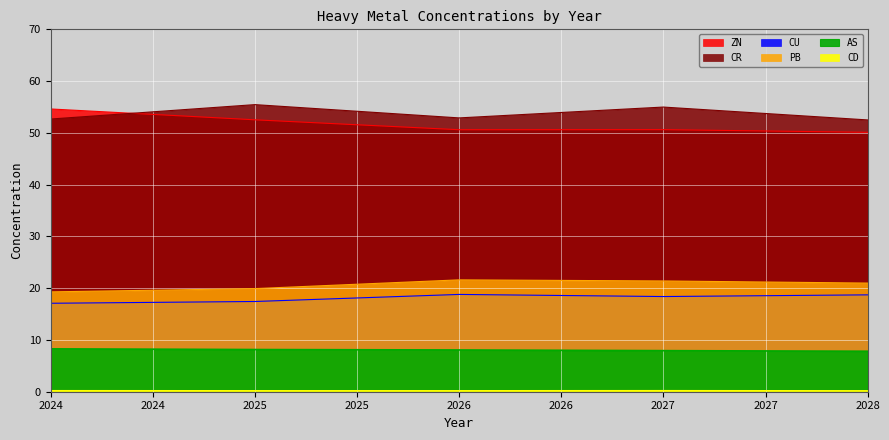

What is the value of the AS point at the 4th from the left?

7.9